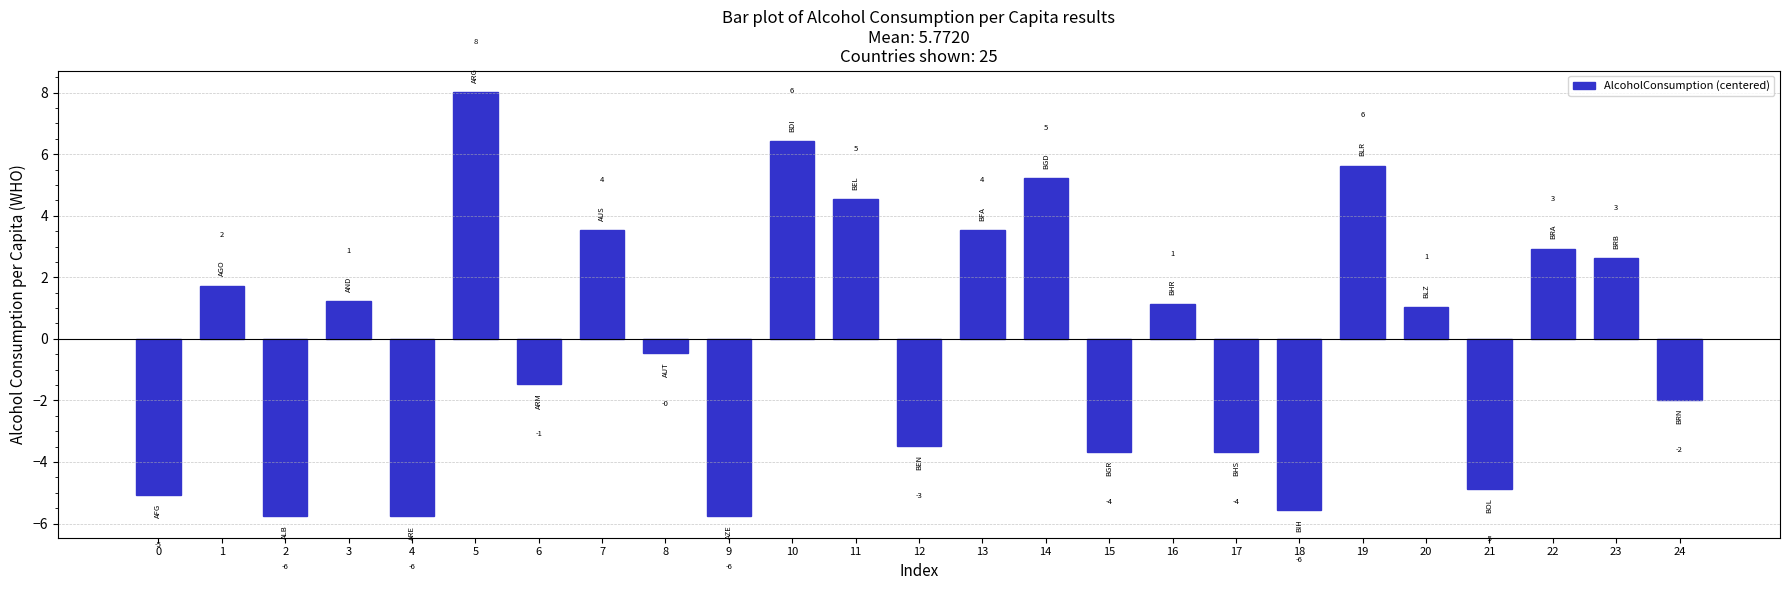

List the labels in order of value, smallest first.

2, 4, 9, 18, 0, 21, 15, 17, 12, 24, 6, 8, 20, 16, 3, 1, 23, 22, 7, 13, 11, 14, 19, 10, 5